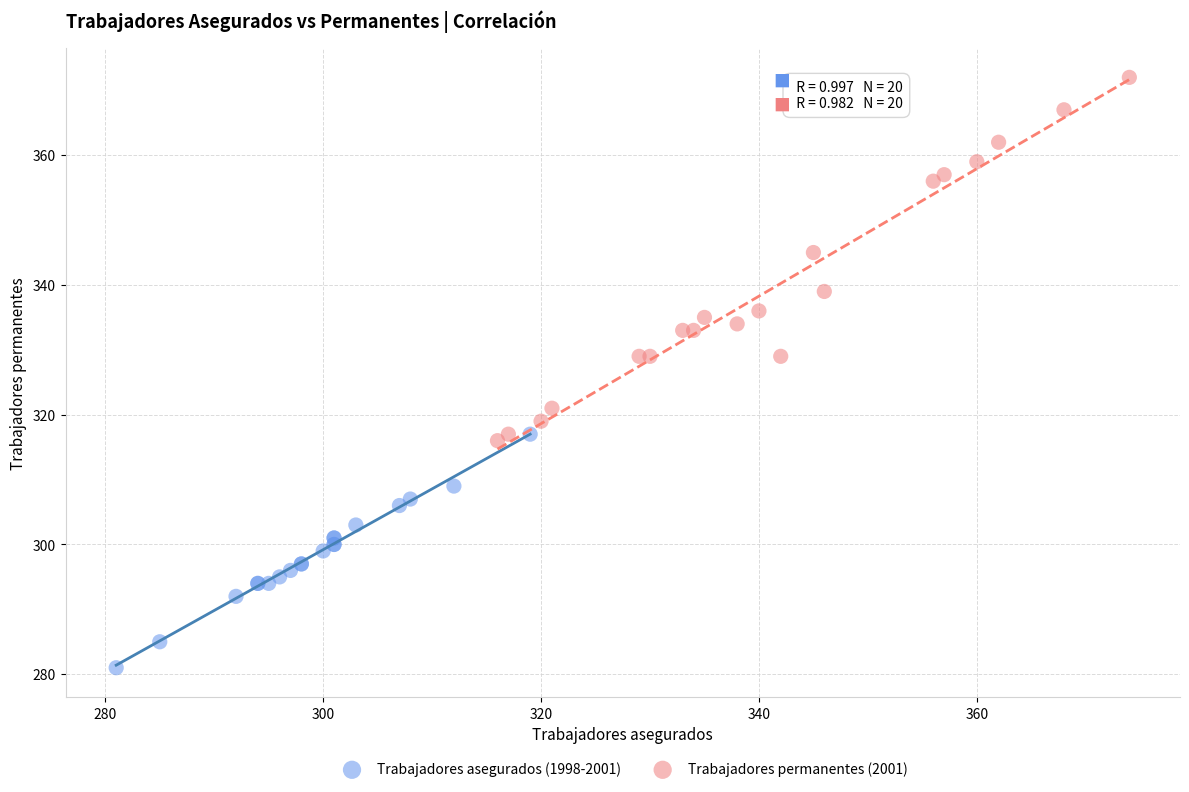

Which series reaches the maximum Y coordinate?

Trabajadores permanentes (2001)